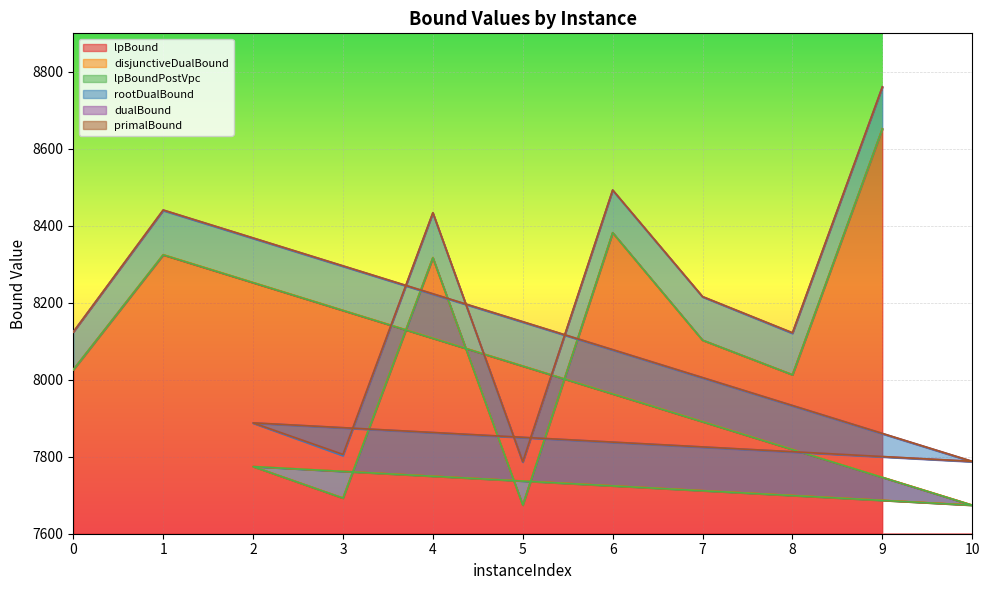

The value of disjunctiveDualBound at 1 is 12863.7. True or false?

False